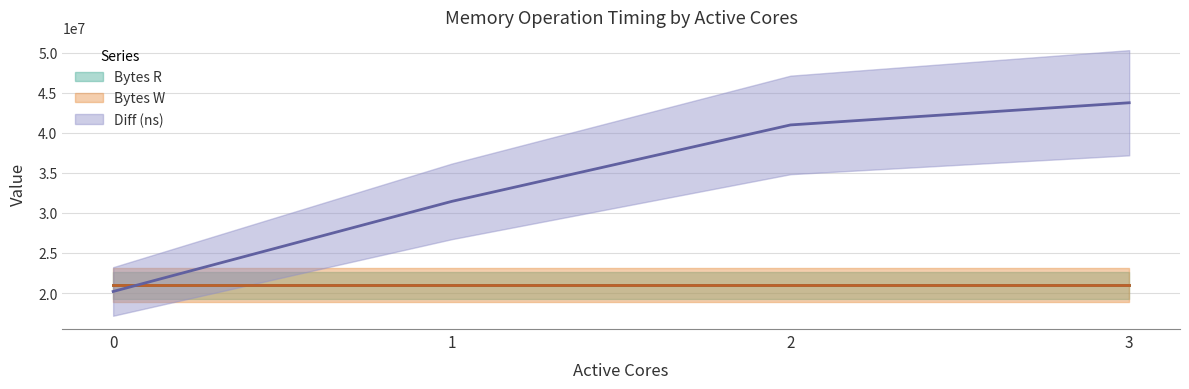

What is the maximum value for Bytes W?

20971520